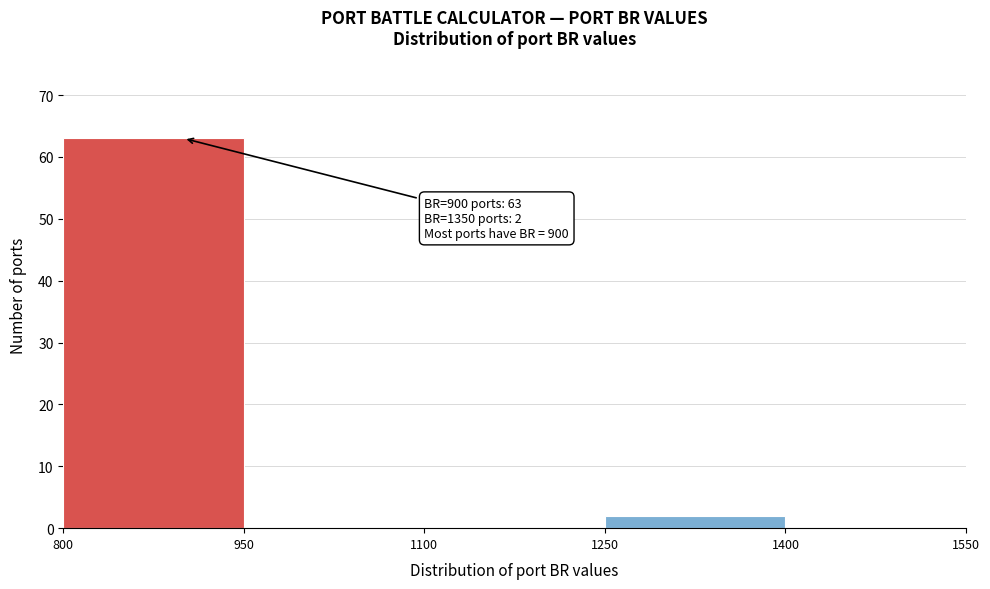

Over which range of the x-axis is the bar tallest?

800 to 950